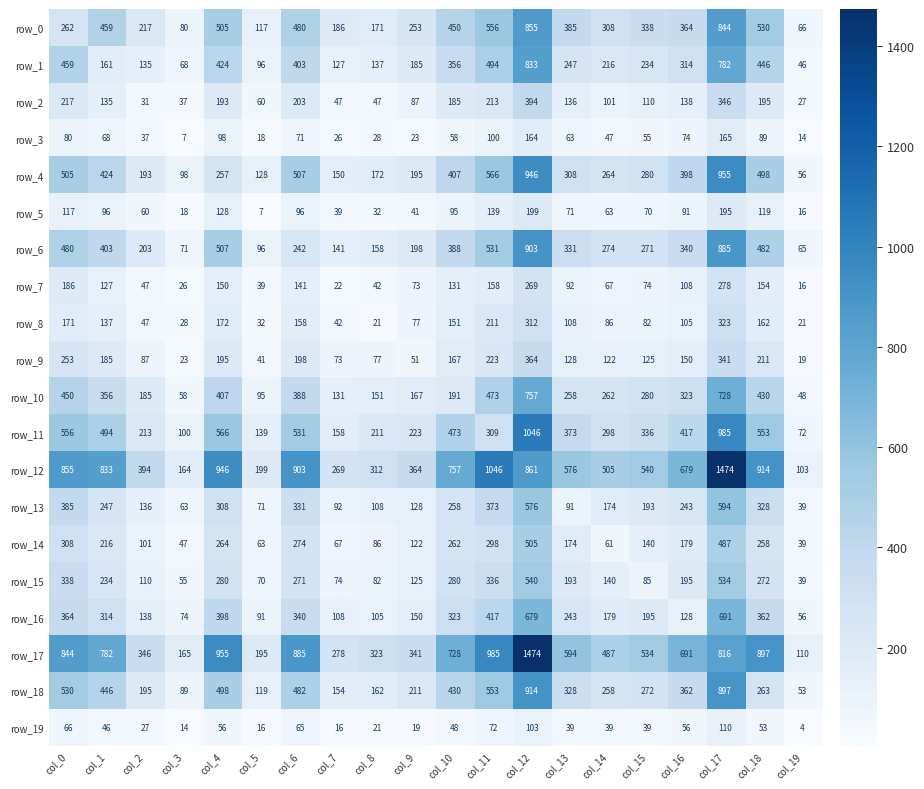

Count the number of data series in this chart.

20